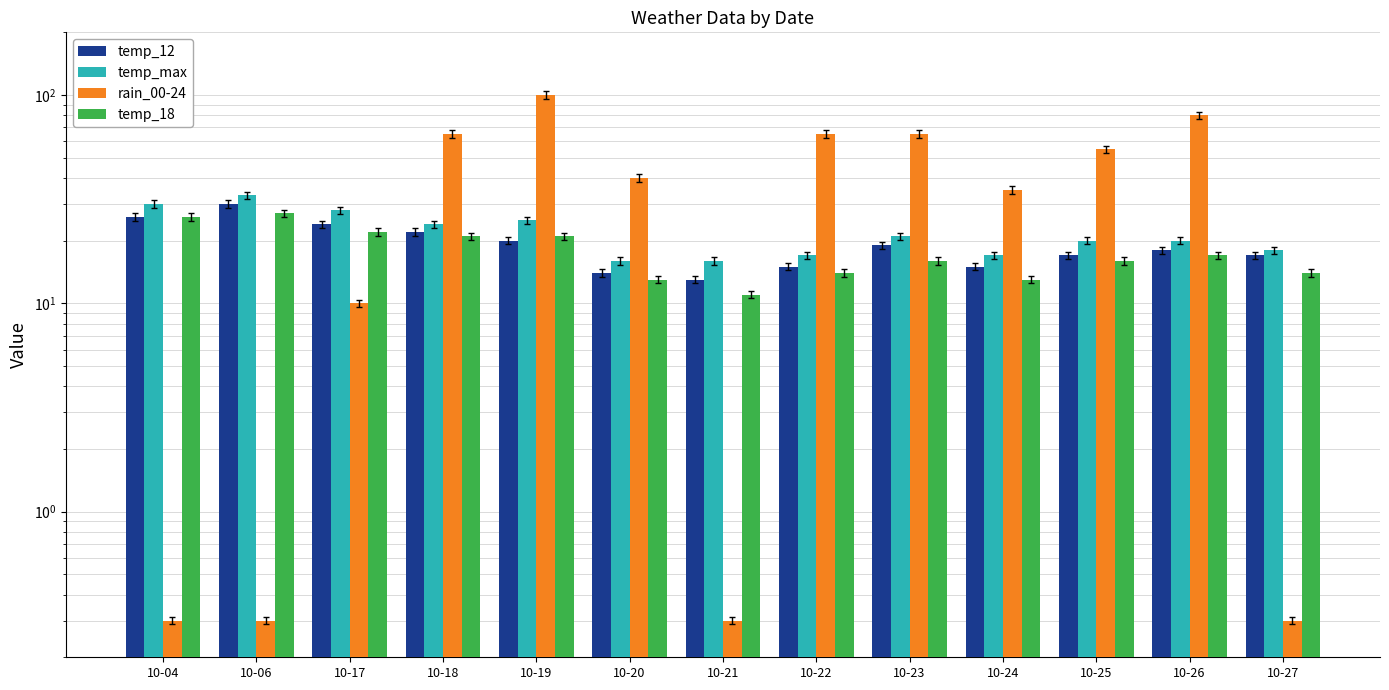

Which series changed the most between 10-21 and 10-26?

rain_00-24